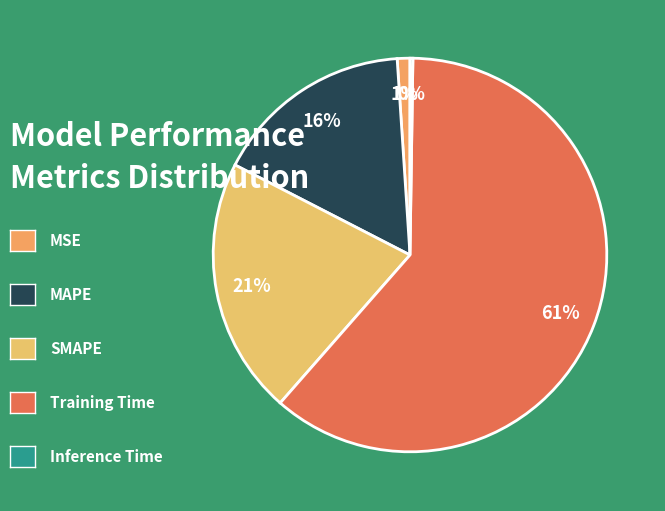

To the nearest percent, what is the average slice percentage?

20%